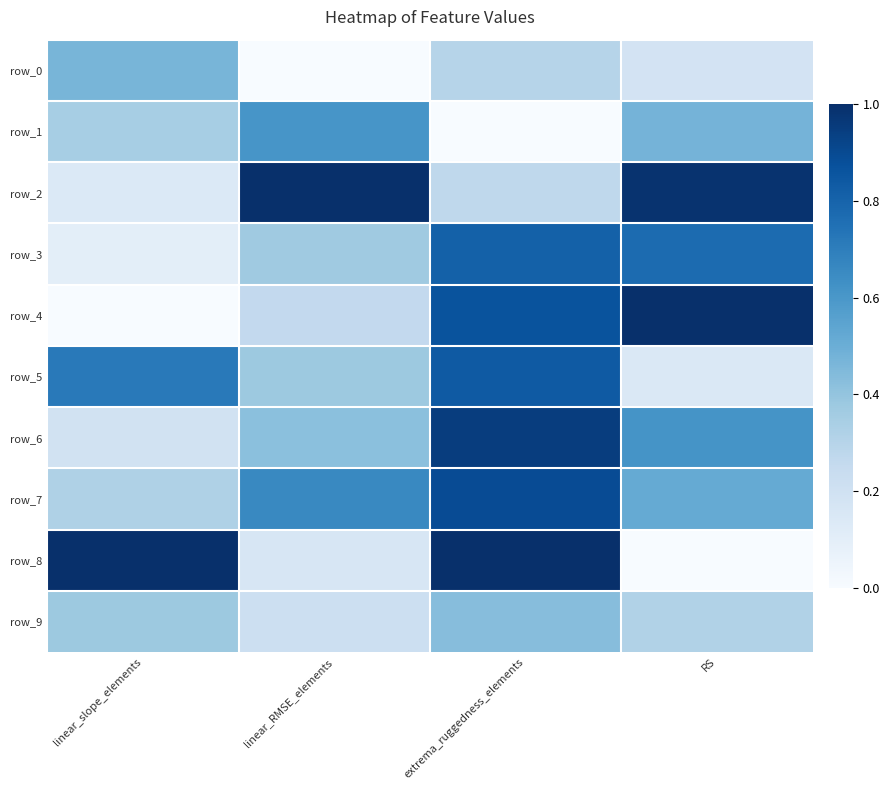

Count the number of data series in this chart.

10